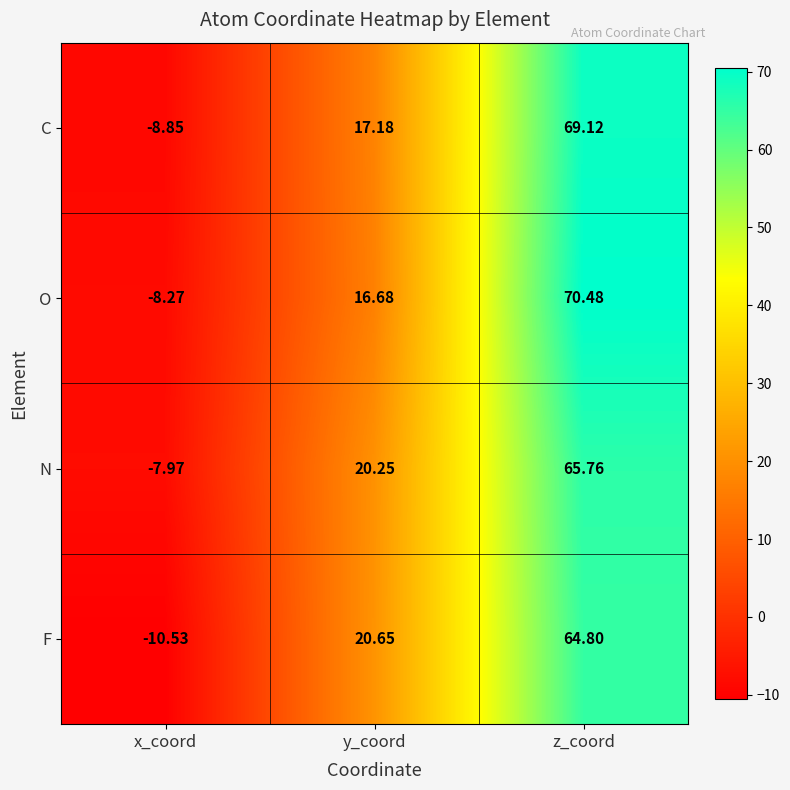

What is the difference between the highest and lowest values at x_coord?

2.6